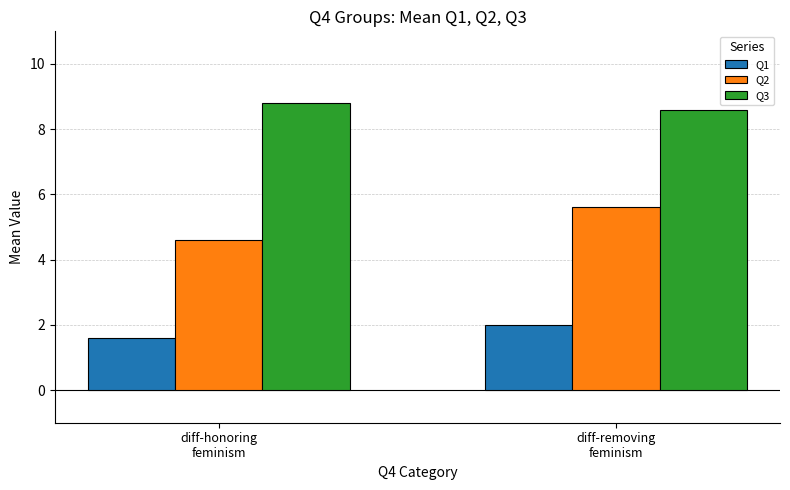

What is the value of the Q1 bar at the 1st from the left?

1.6